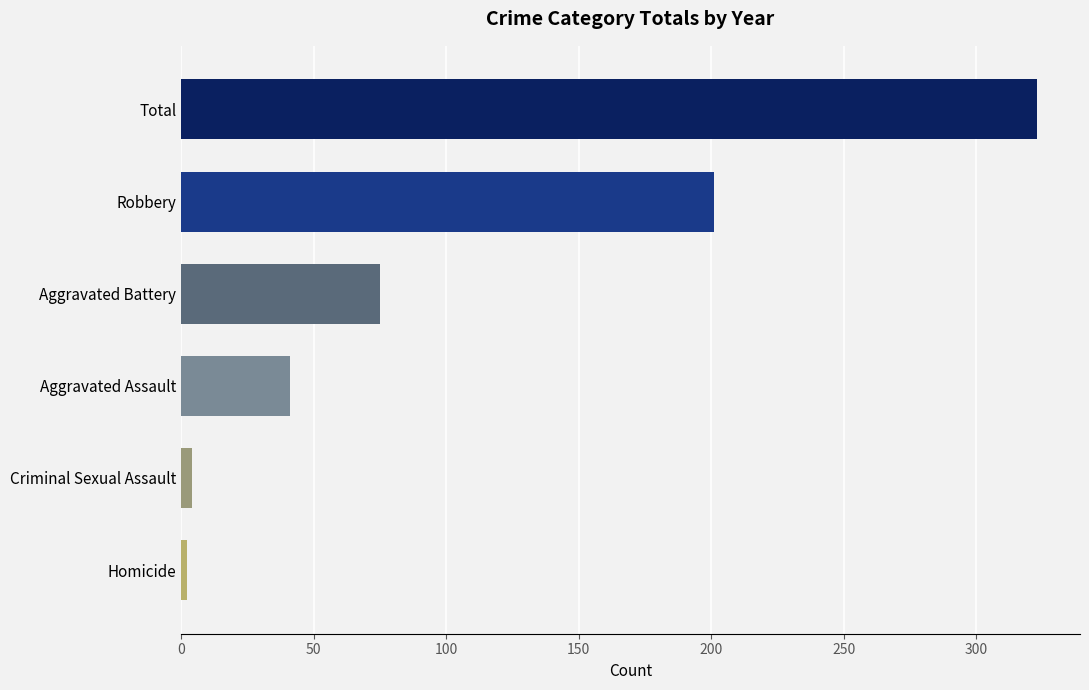

Count the number of data series in this chart.

1